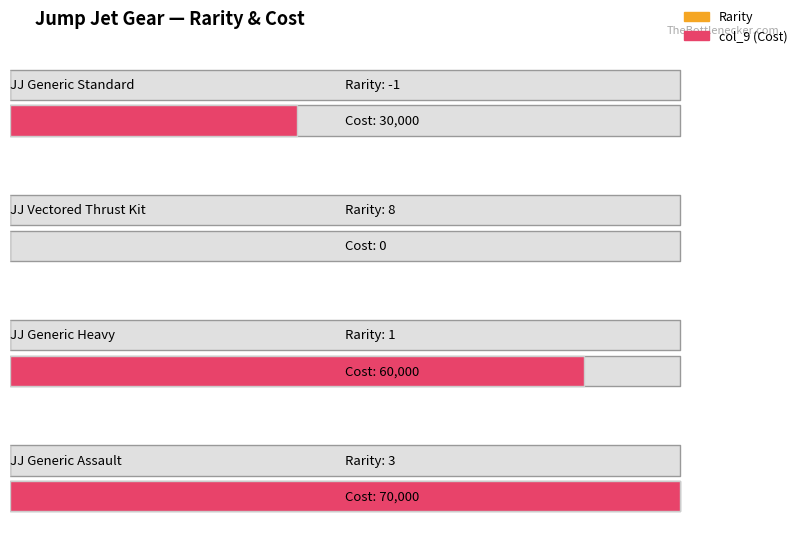

How many data points does each series have?

4